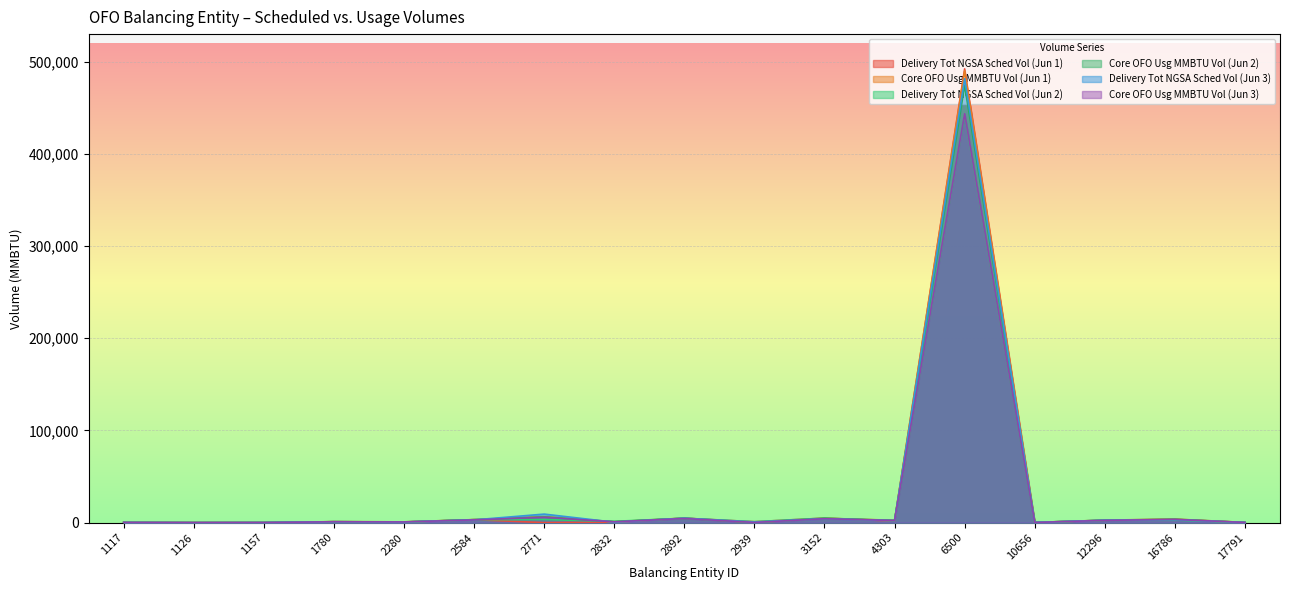

How many lines are shown in the chart?

6